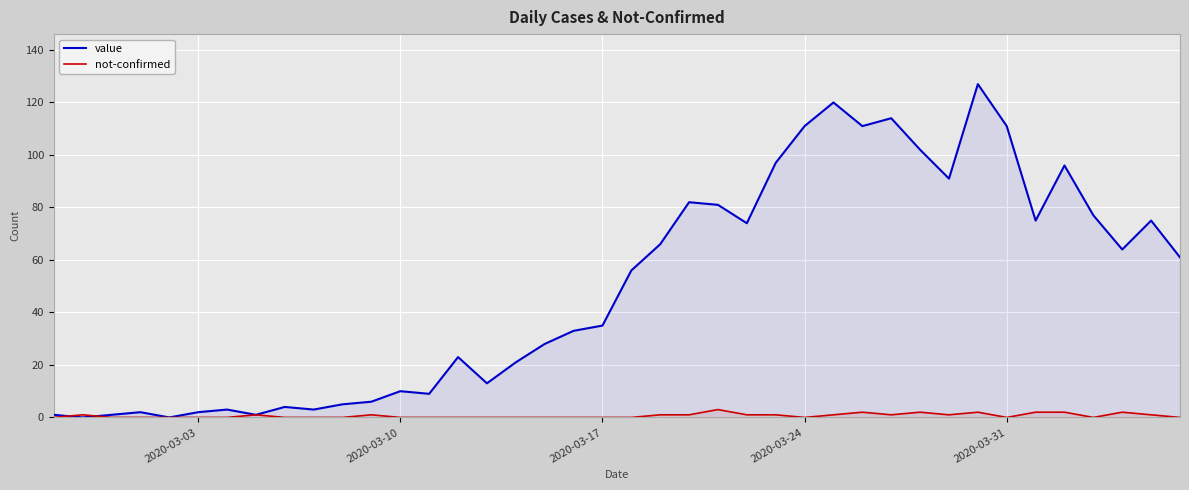

List the series in order of their peak value, highest first.

value, not-confirmed